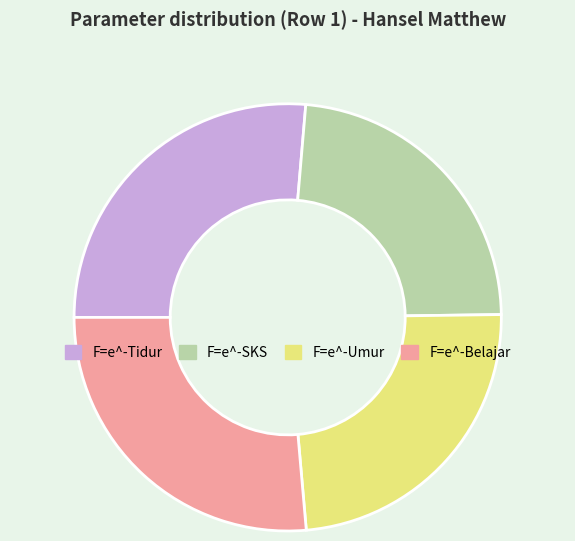

True or false: F=e^-Tidur accounts for 38% of the total.

False